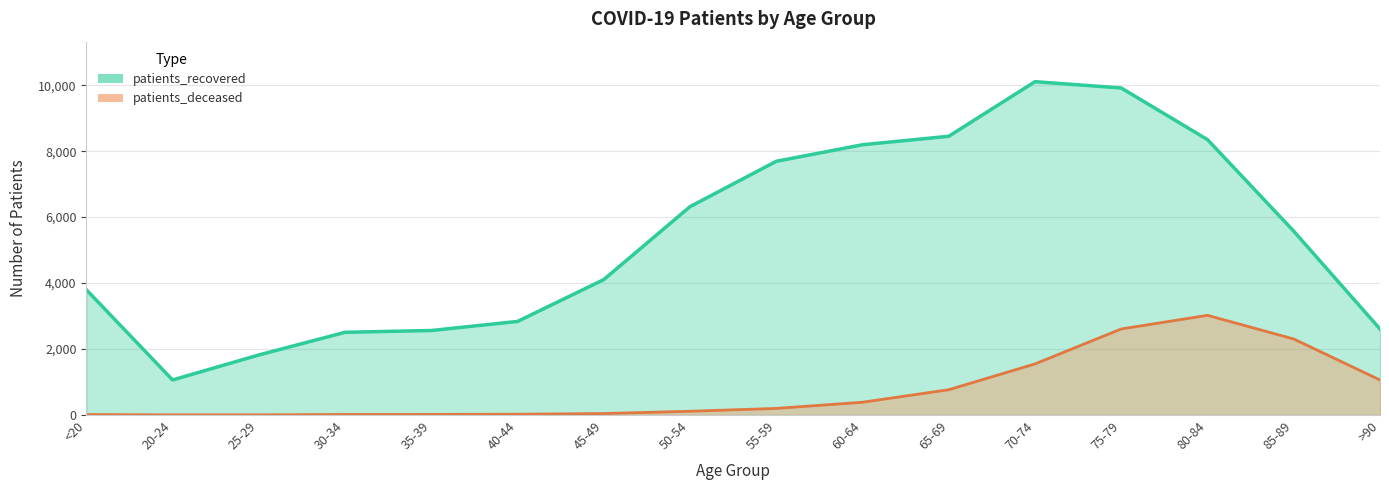

What is the sum of all patients_deceased values?

12113